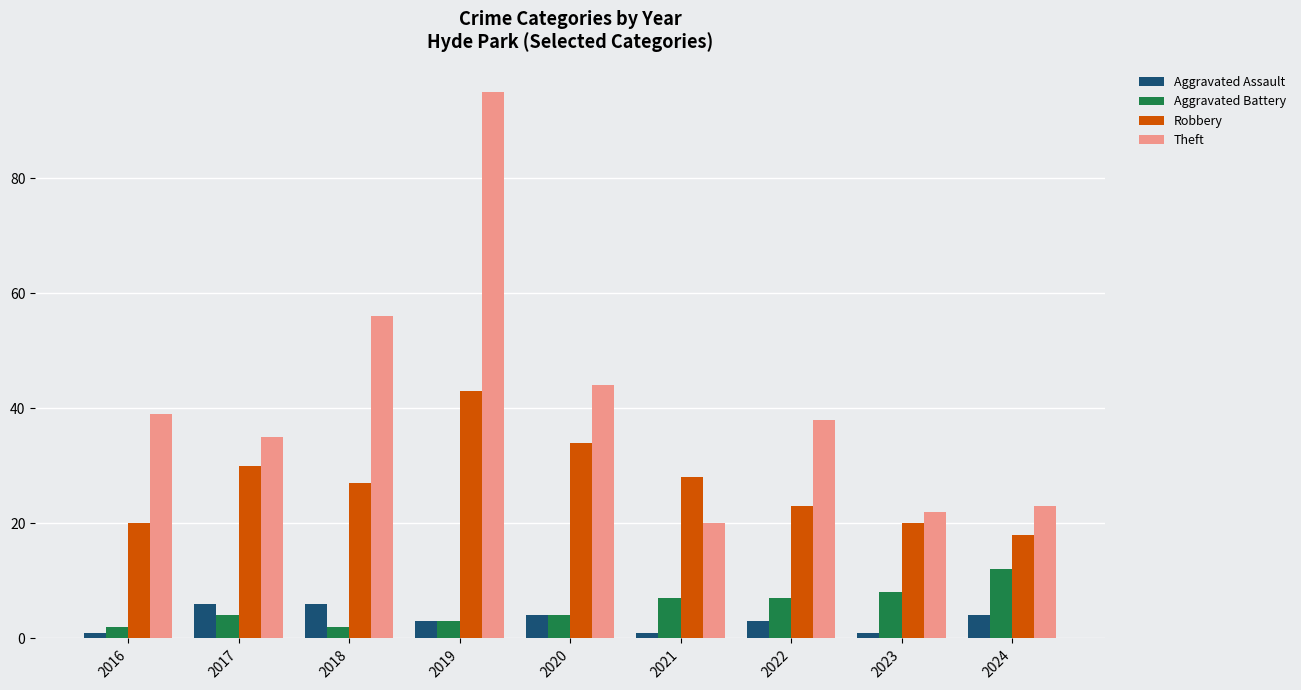

How many groups of bars are there?

9